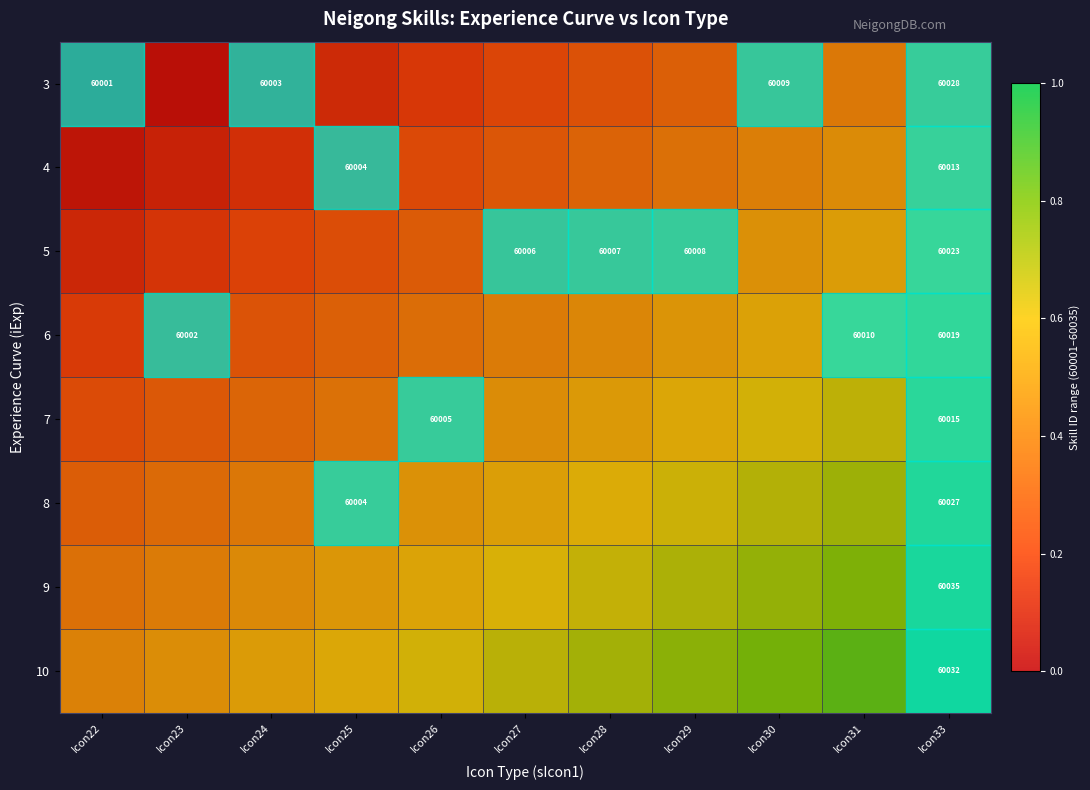

What is the sum of all 9 values?

6.6